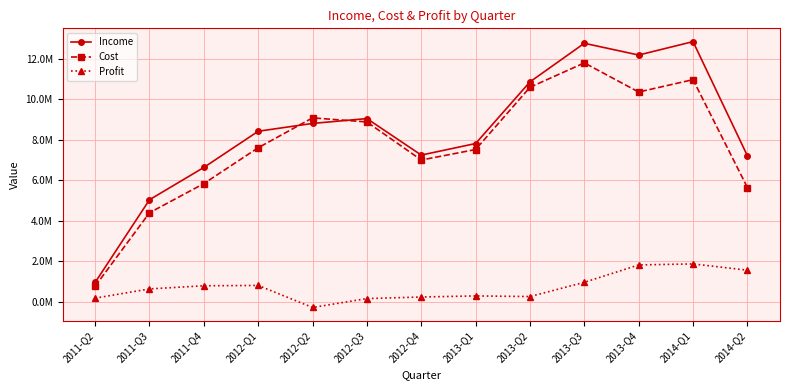

Which series has the widest spread of values?

Income